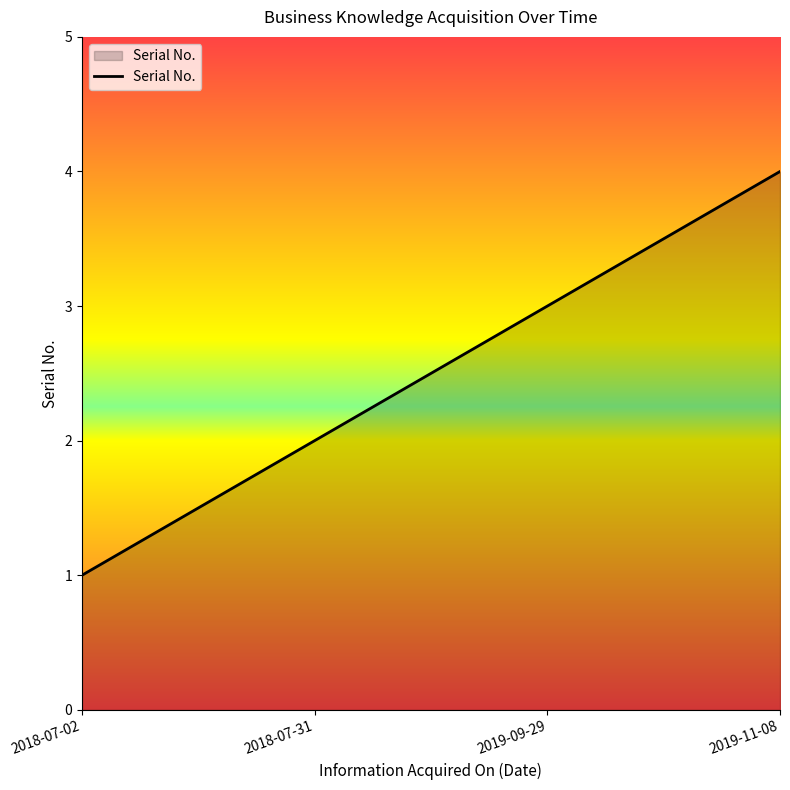

What is the change in value from 2018-07-02 to 2018-07-31?

+1